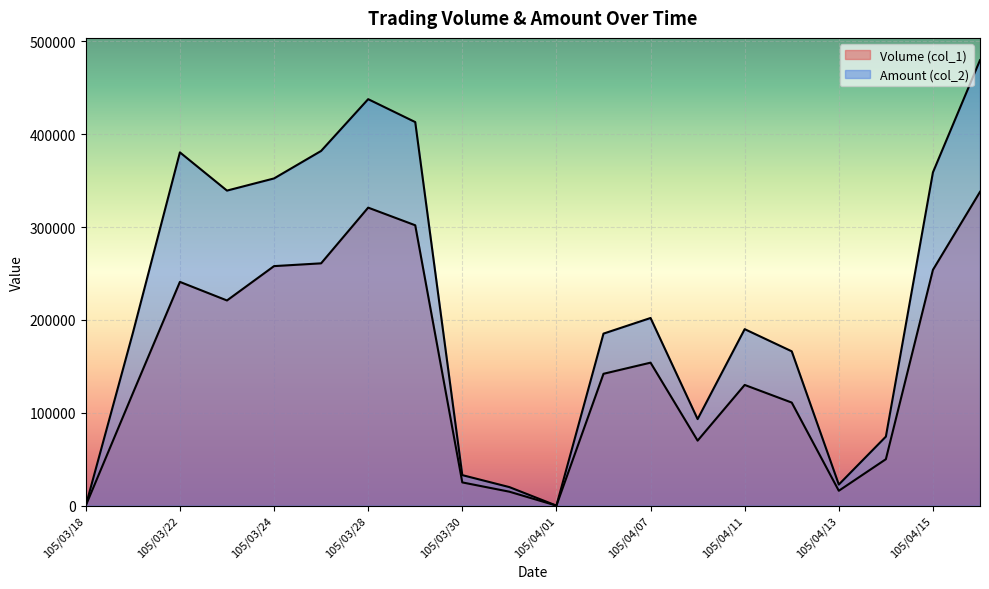

List the series in order of their peak value, highest first.

Amount (col_2), Volume (col_1)